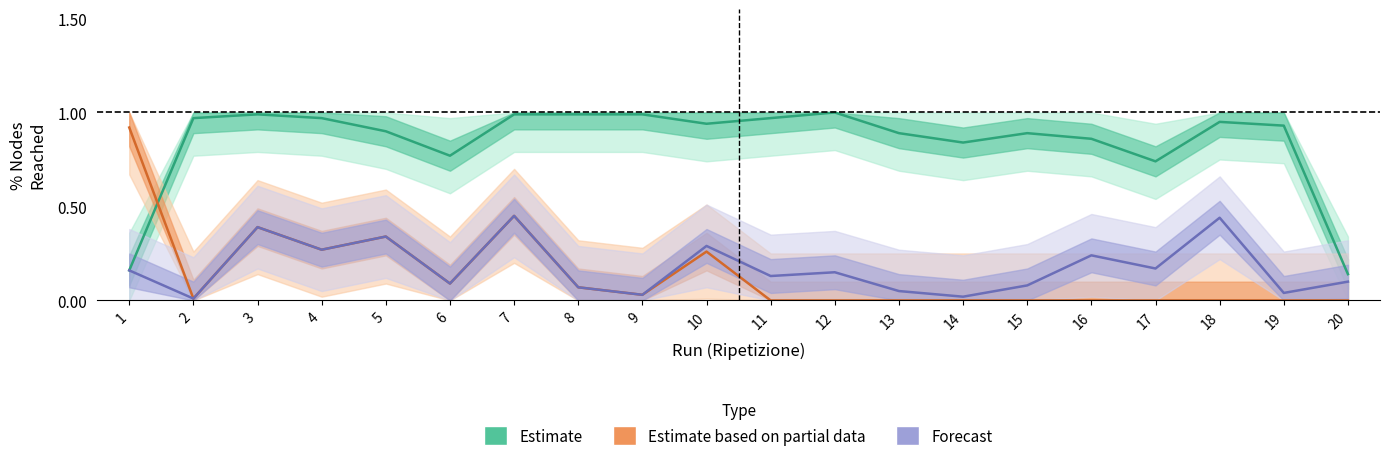

What is the difference between the second highest and minimum values in the Estimate based on partial data series?

0.5